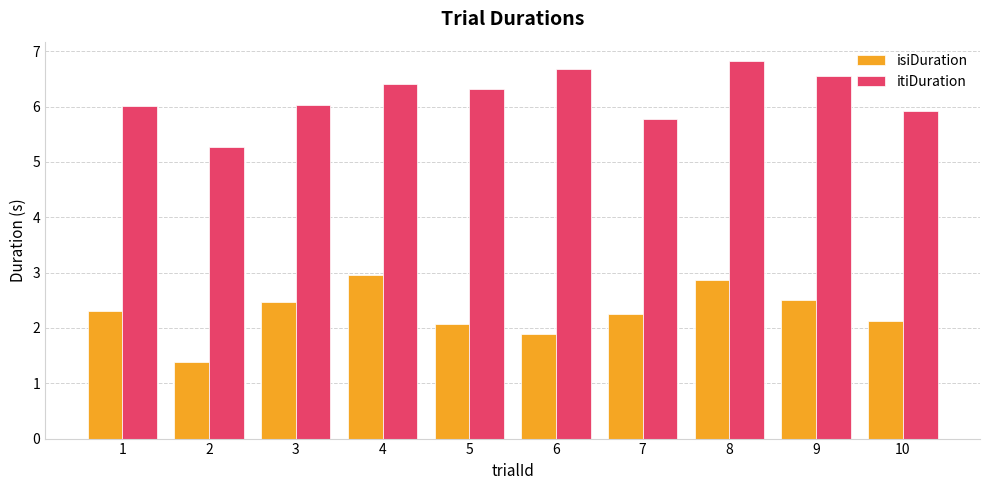

How many data points does each series have?

10